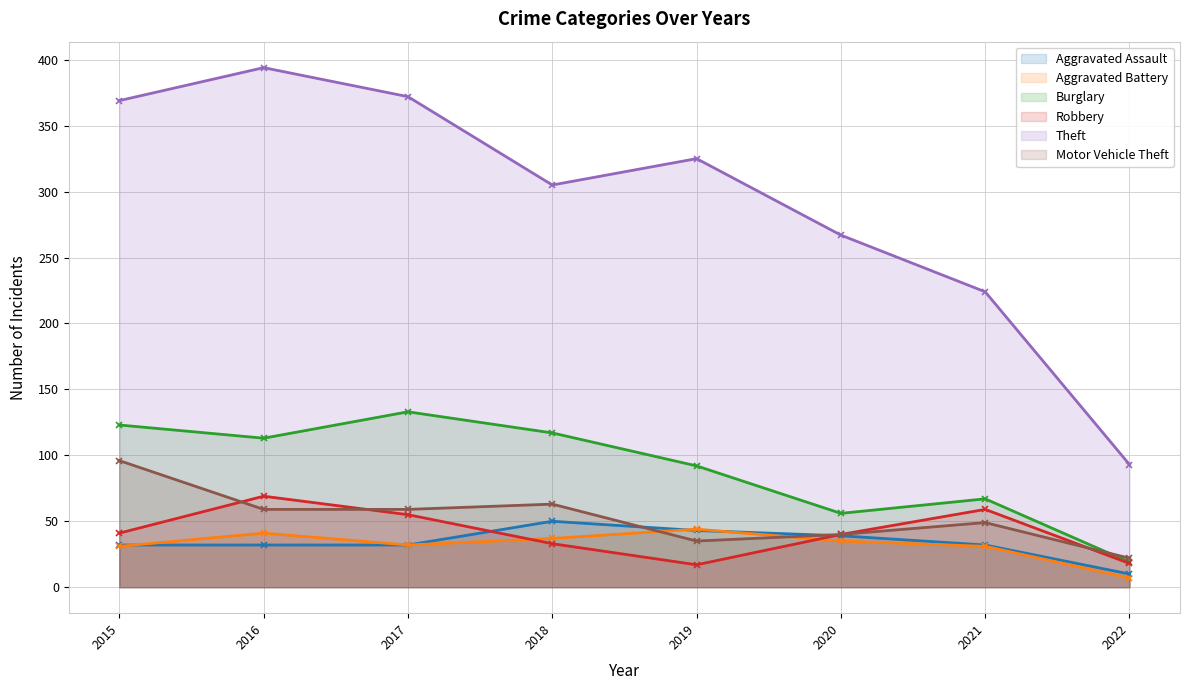

What is the difference between the maximum and minimum values in the Motor Vehicle Theft series?

74